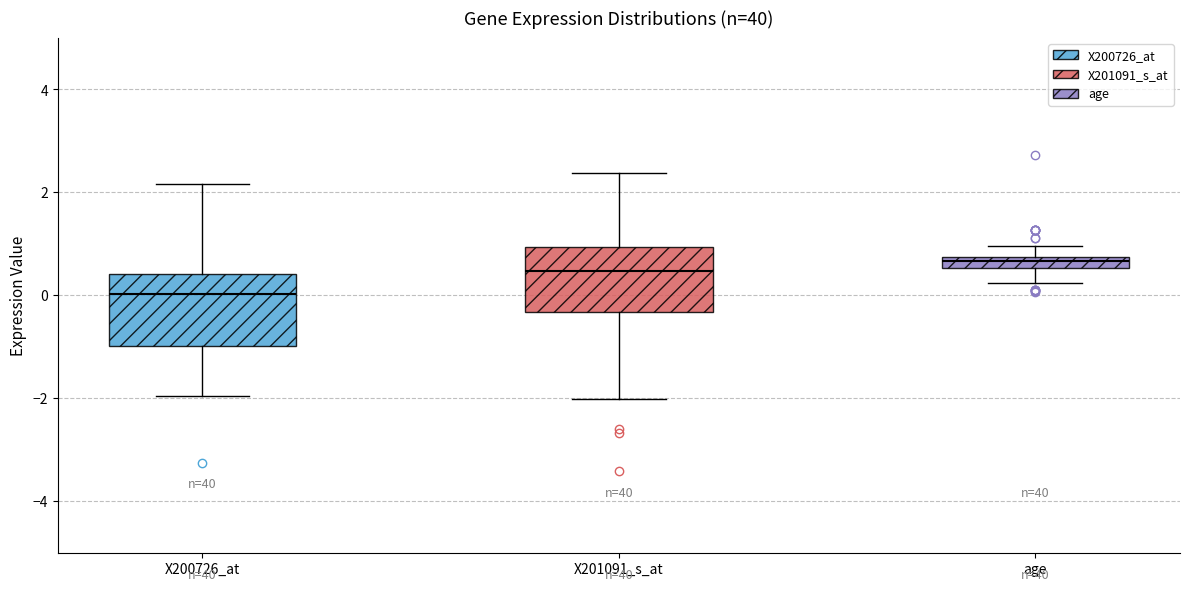

Which box has the lowest median line?

X200726_at